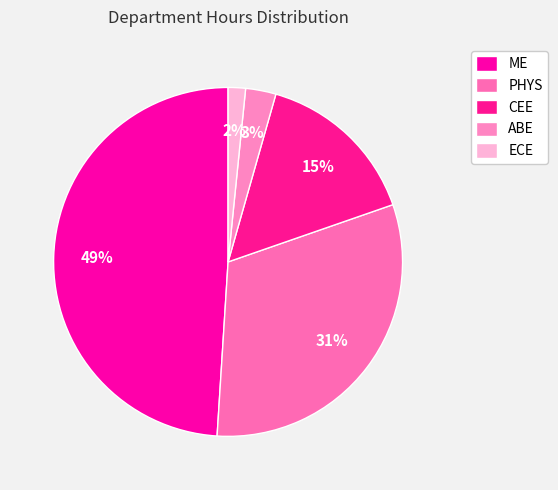

To the nearest percent, what is the combined percentage of PHYS and ABE?

34%